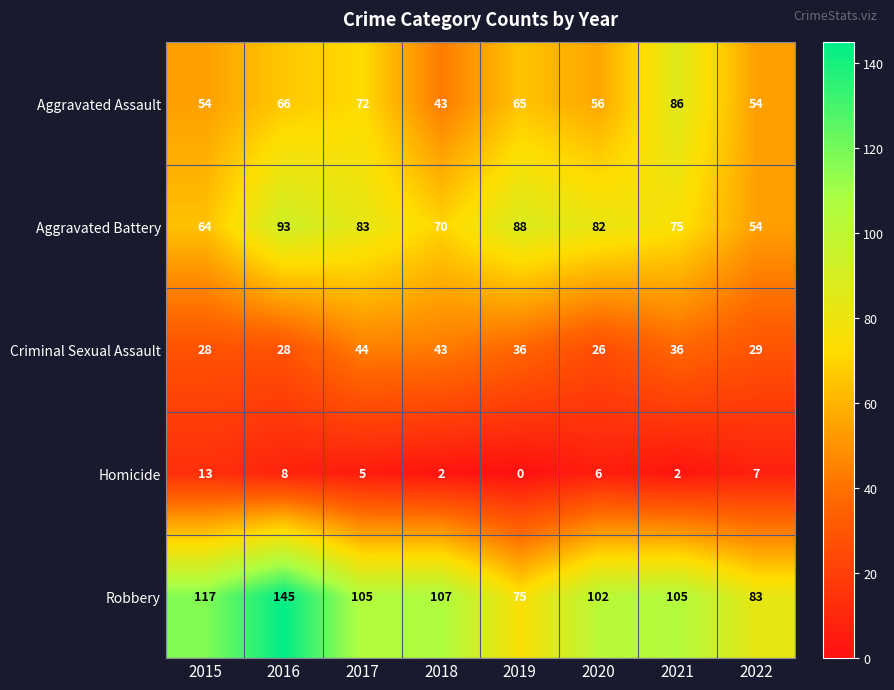

What is the difference between the maximum and minimum values in the Aggravated Assault series?

43